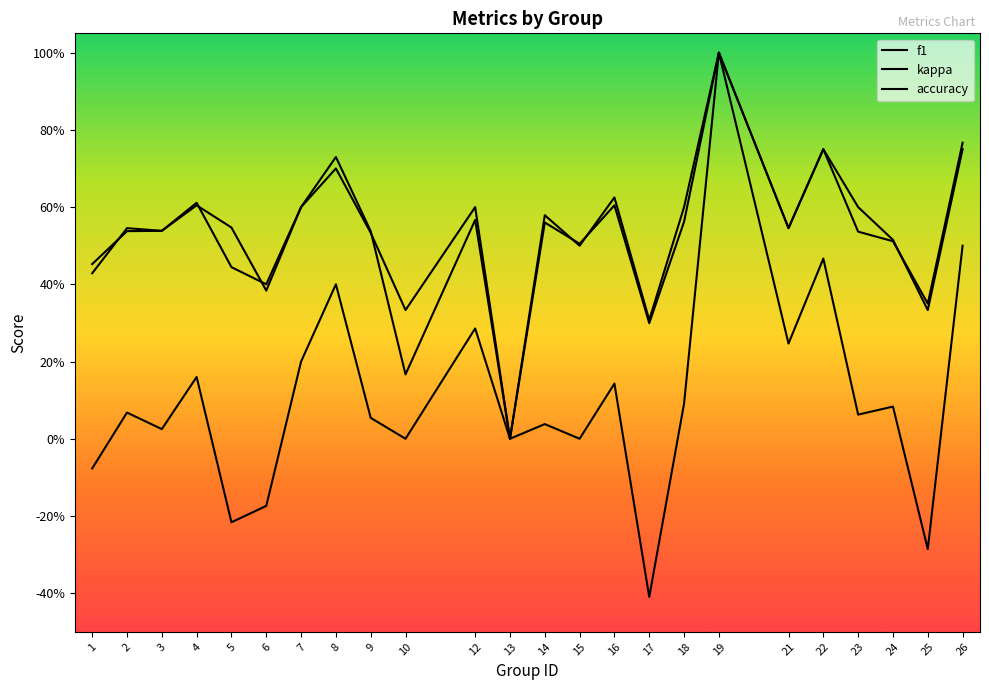

What is the maximum value for kappa?

1.0